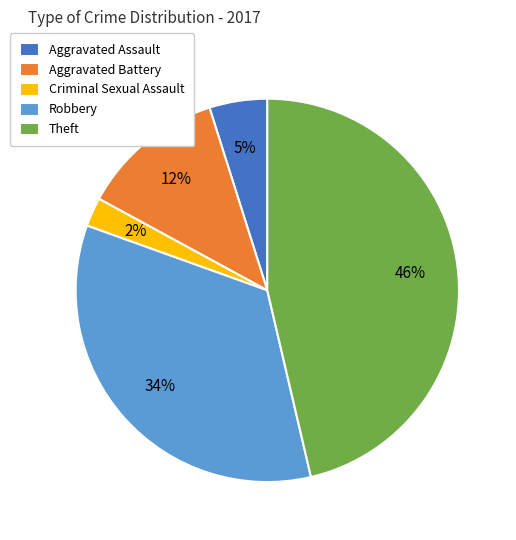

Between Aggravated Battery and Theft, which is larger?

Theft